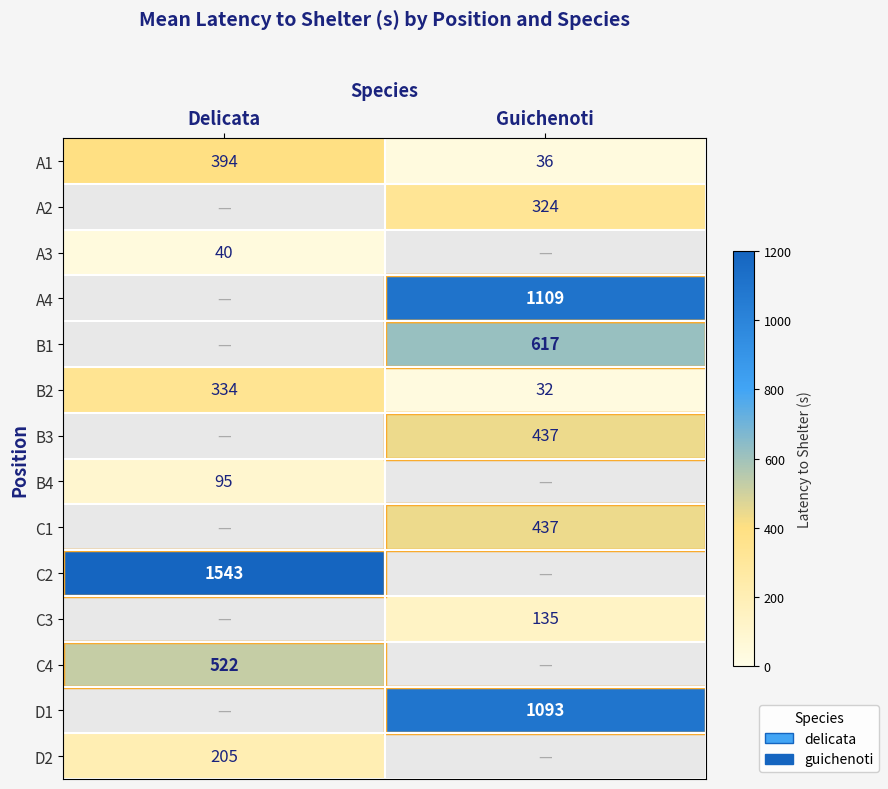

Is the value of A4 at Guichenoti greater than the value of D2 at Delicata?

Yes